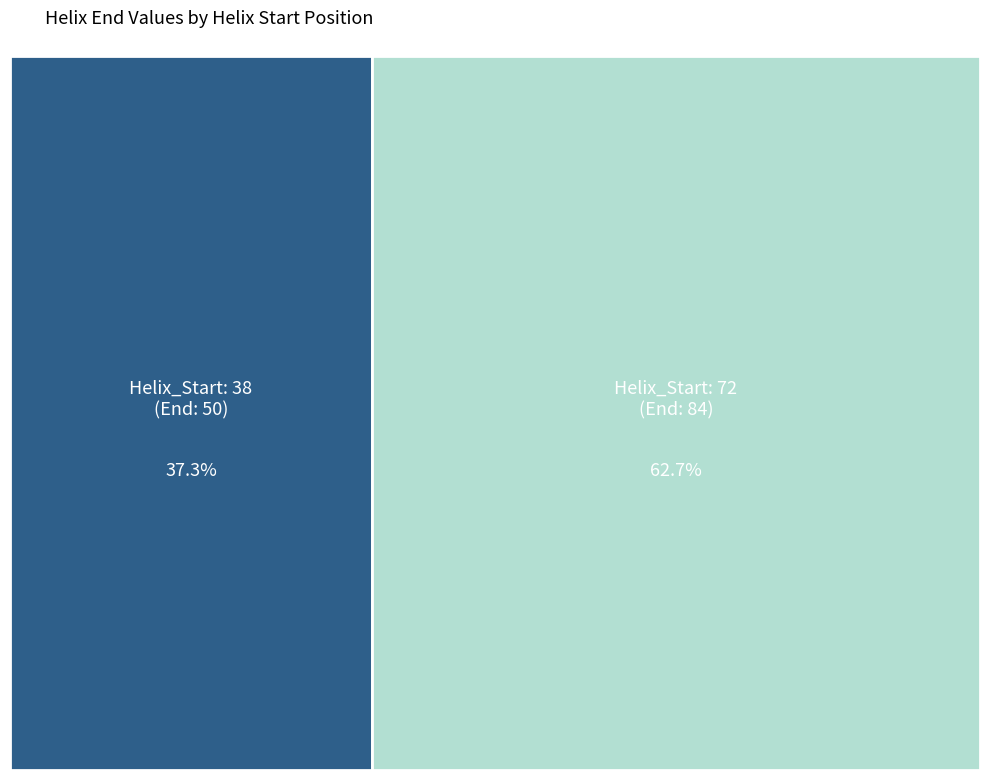

Which category has the smallest portion of the pie?

38